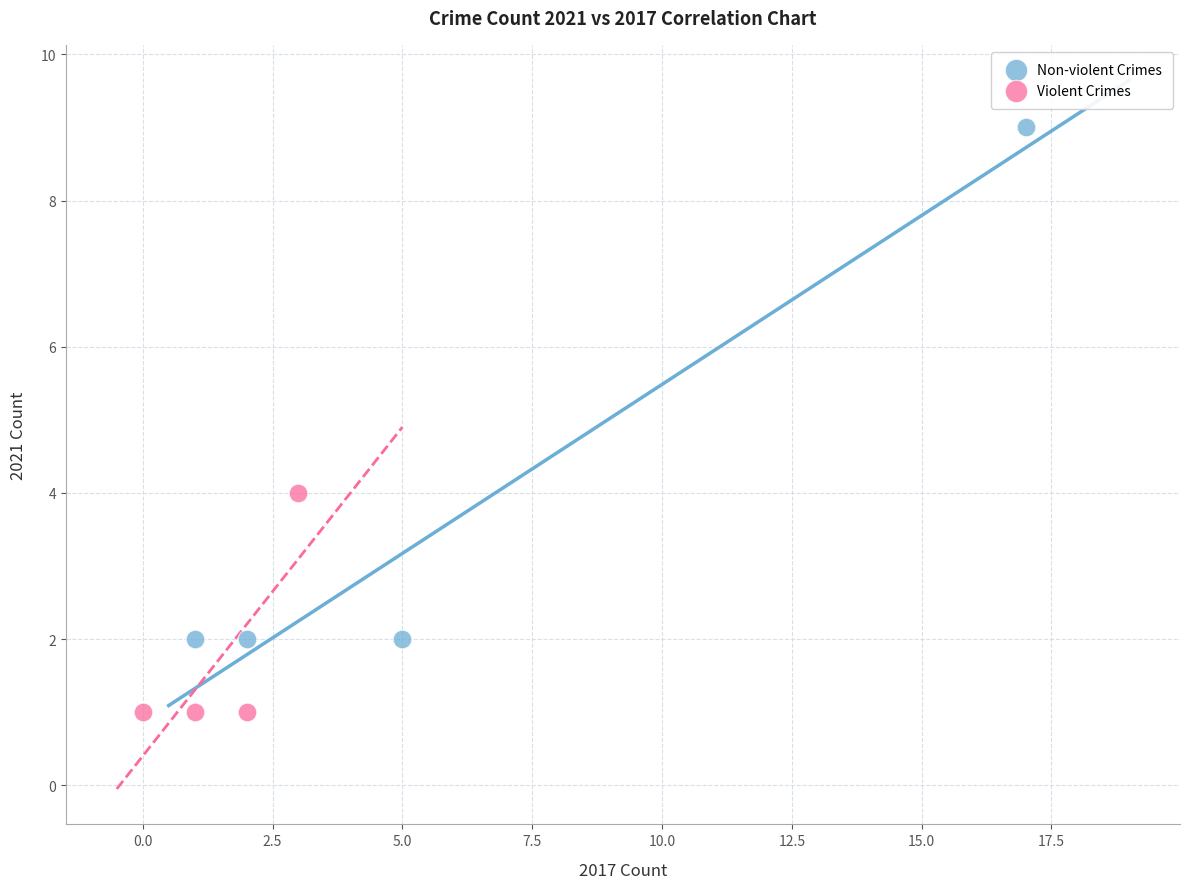

Which series contains the highest Y value?

Non-violent Crimes